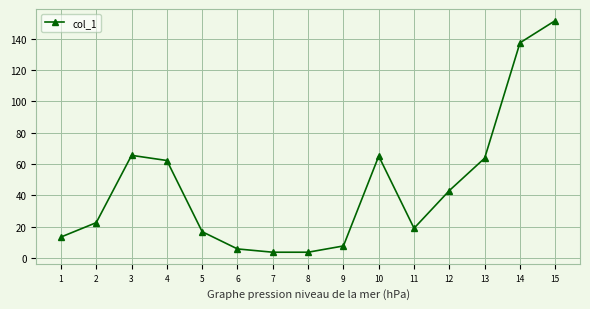

What is the sum of all values?

680.3